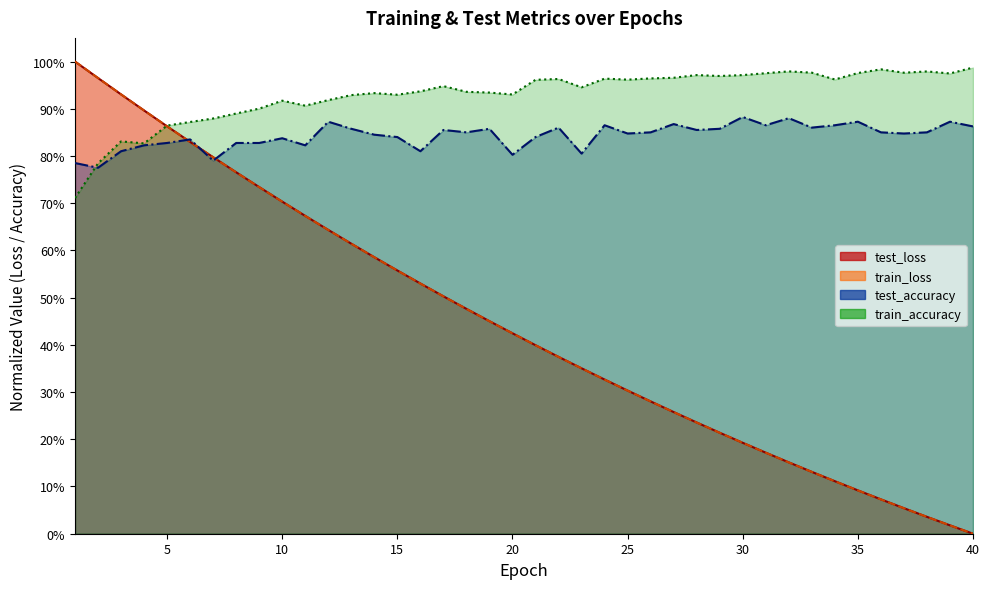

How many lines are shown in the chart?

4